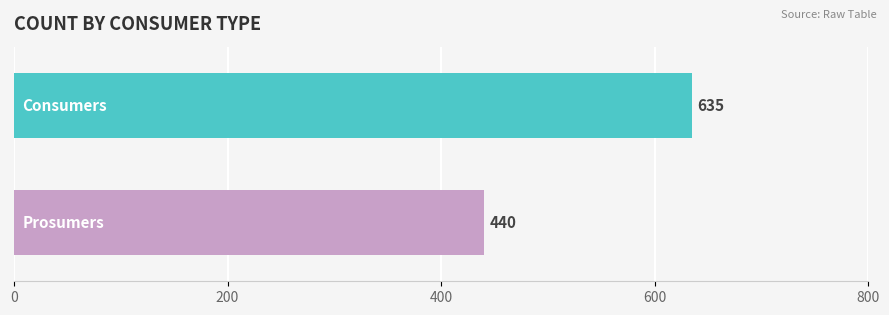

What is the smallest value displayed?

440